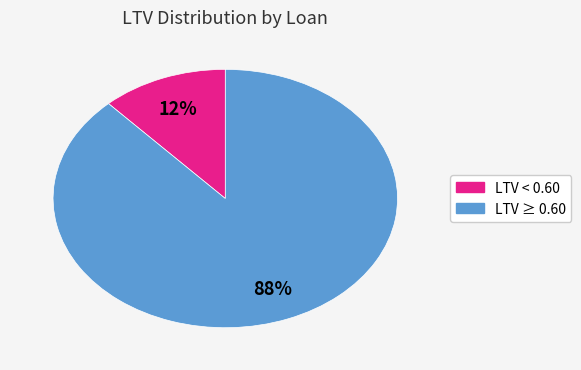

Does any single category account for the majority?

Yes